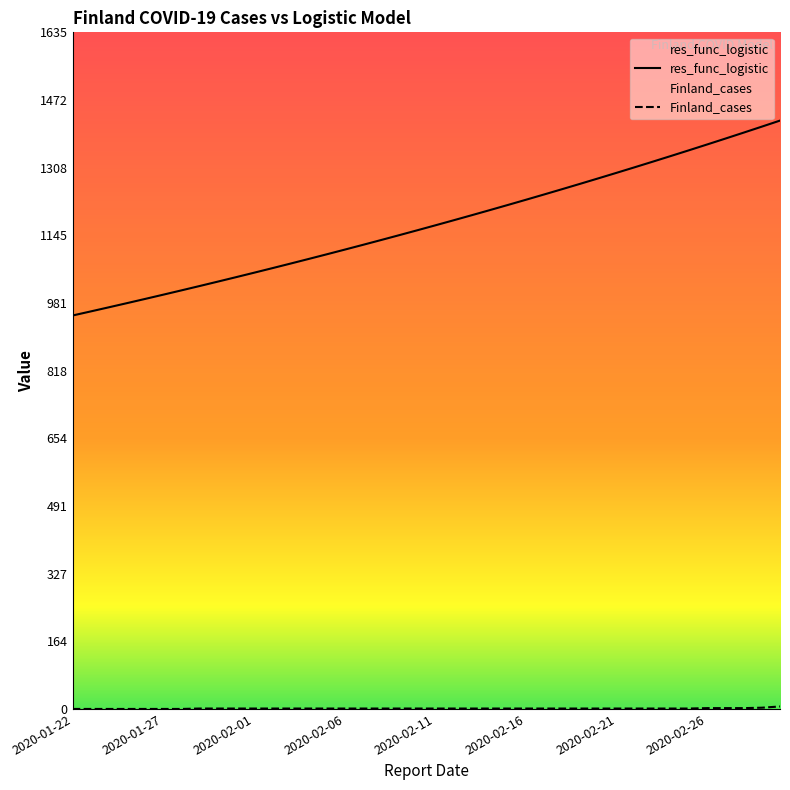

What is the lowest value of the res_func_logistic series?

950.9